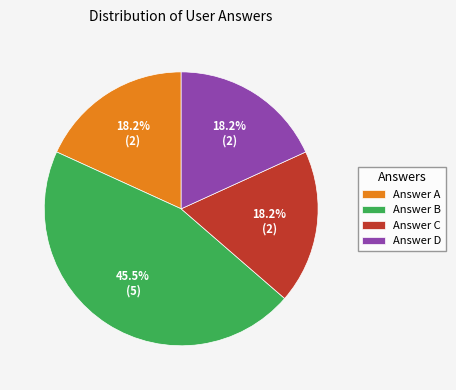

Which has a higher value, Answer B or Answer D?

Answer B